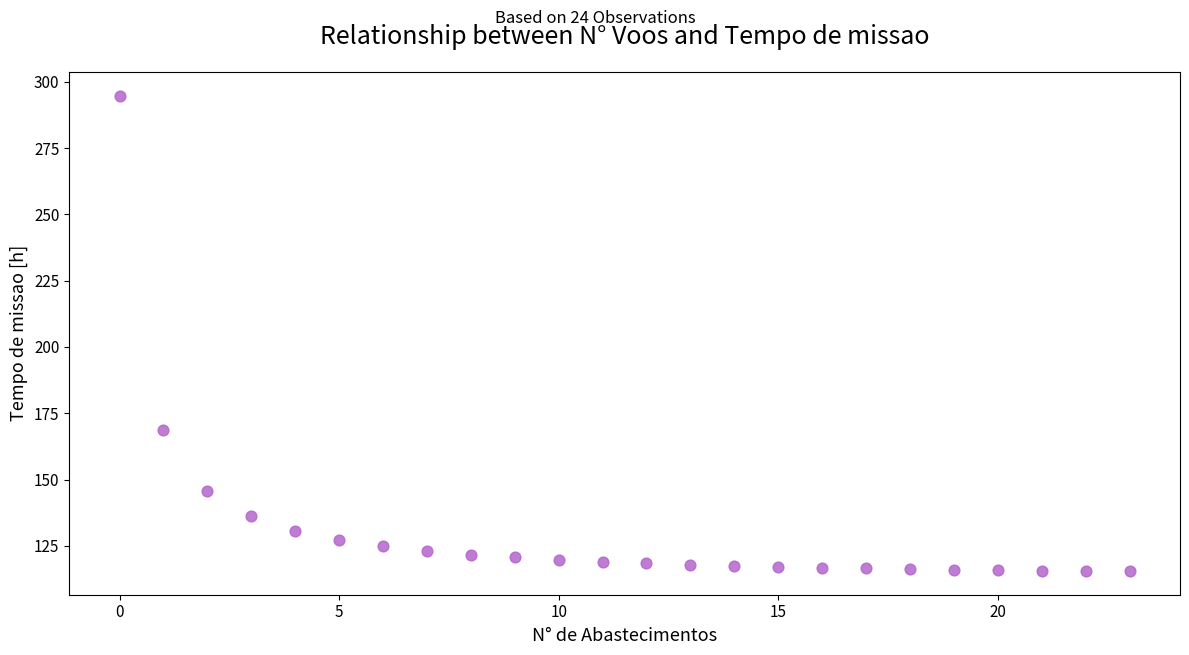

What Y value in the scatter plot is closest to 205?

168.8